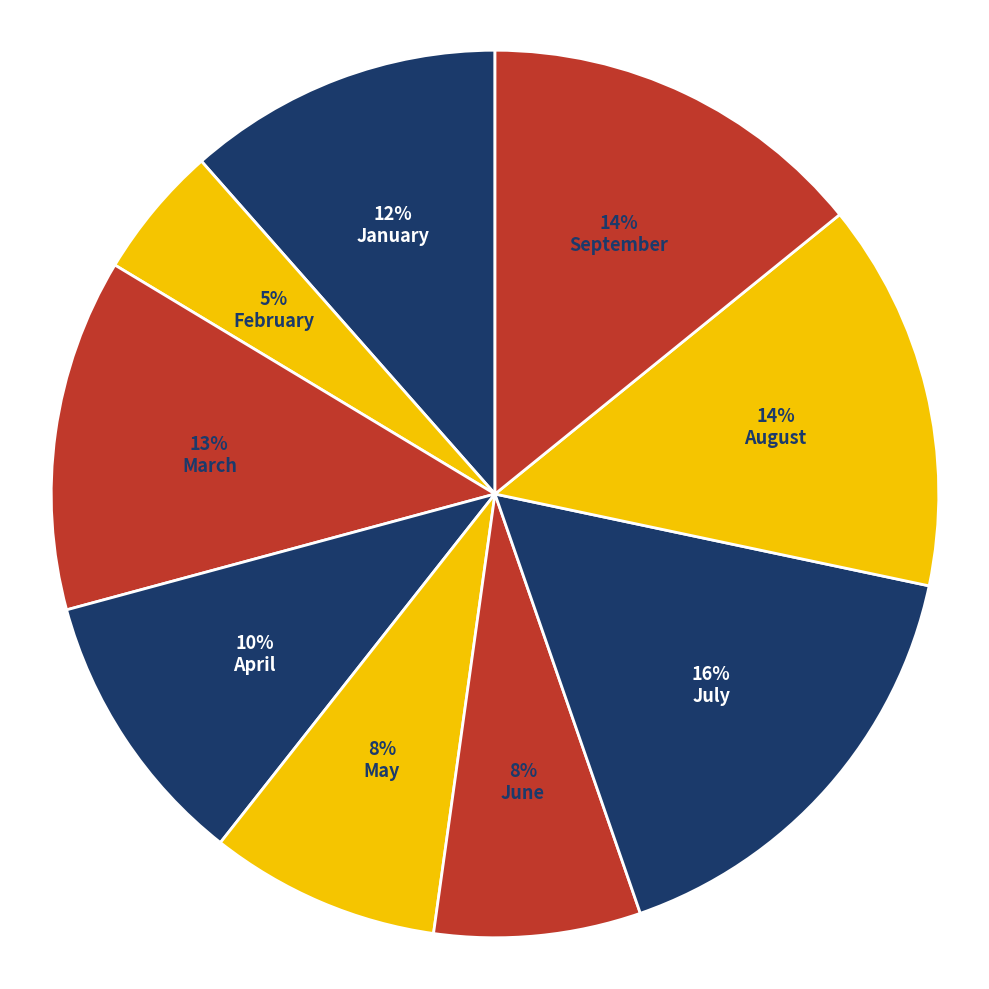

To the nearest percent, what percentage of the pie is June?

8%